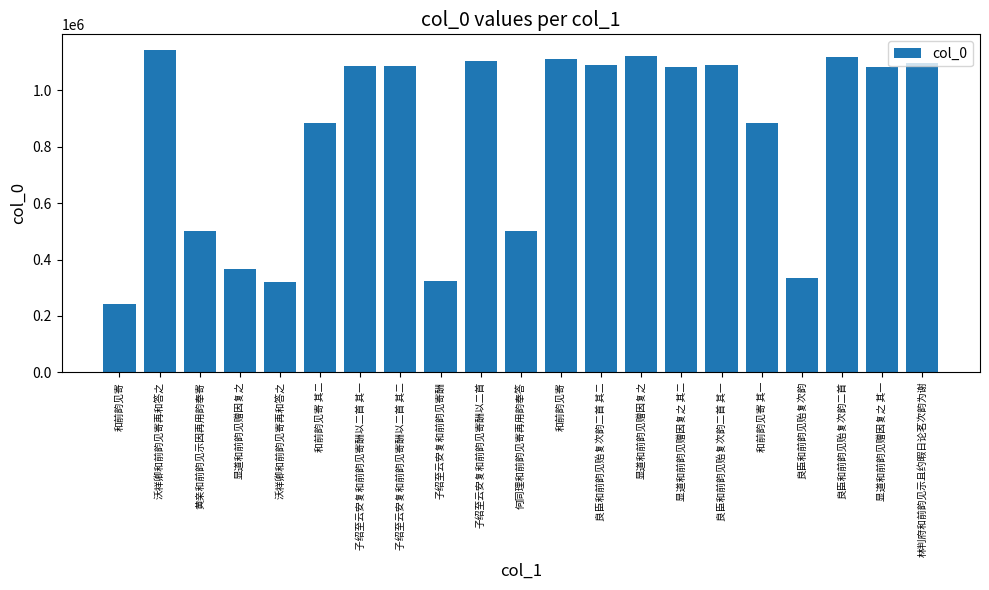

What is the difference between the maximum and minimum values?

899857